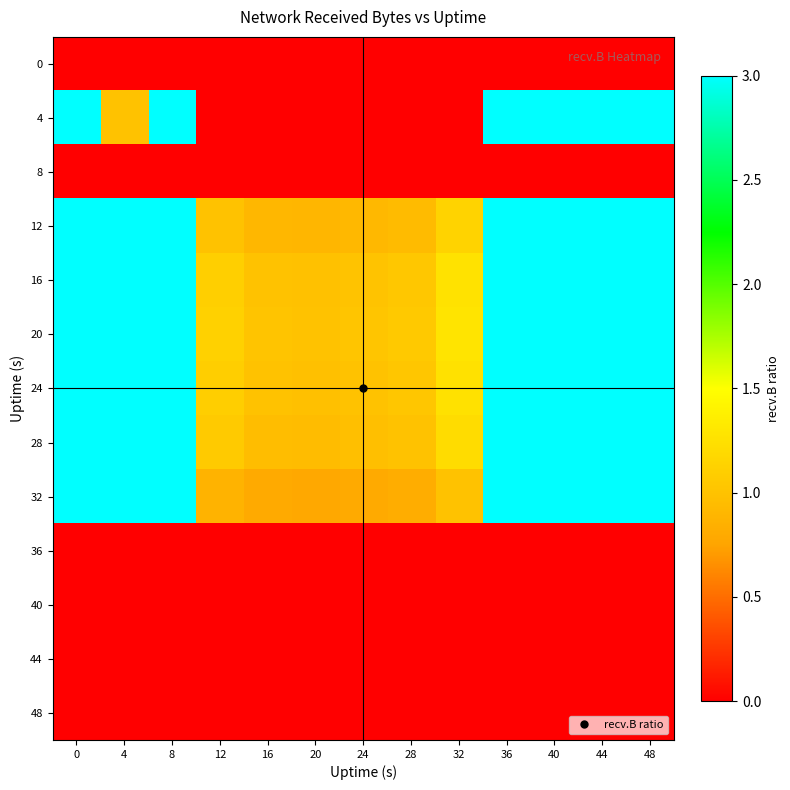

What is the total value across all series at 36?

21.0